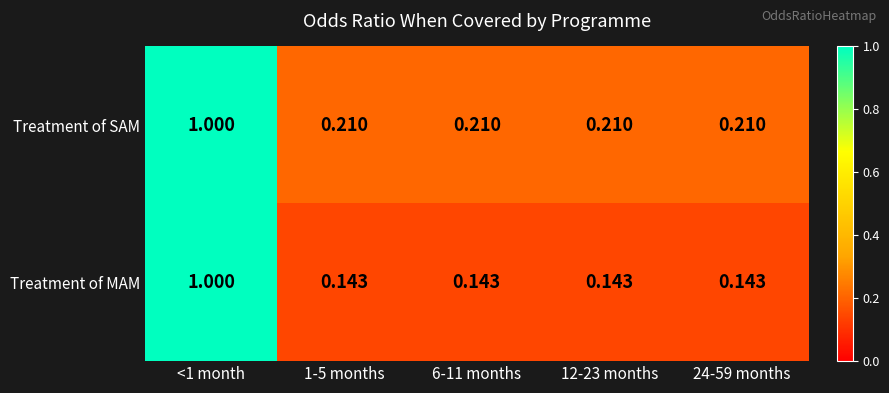

List the series in order of their overall mean, lowest first.

Treatment of MAM, Treatment of SAM